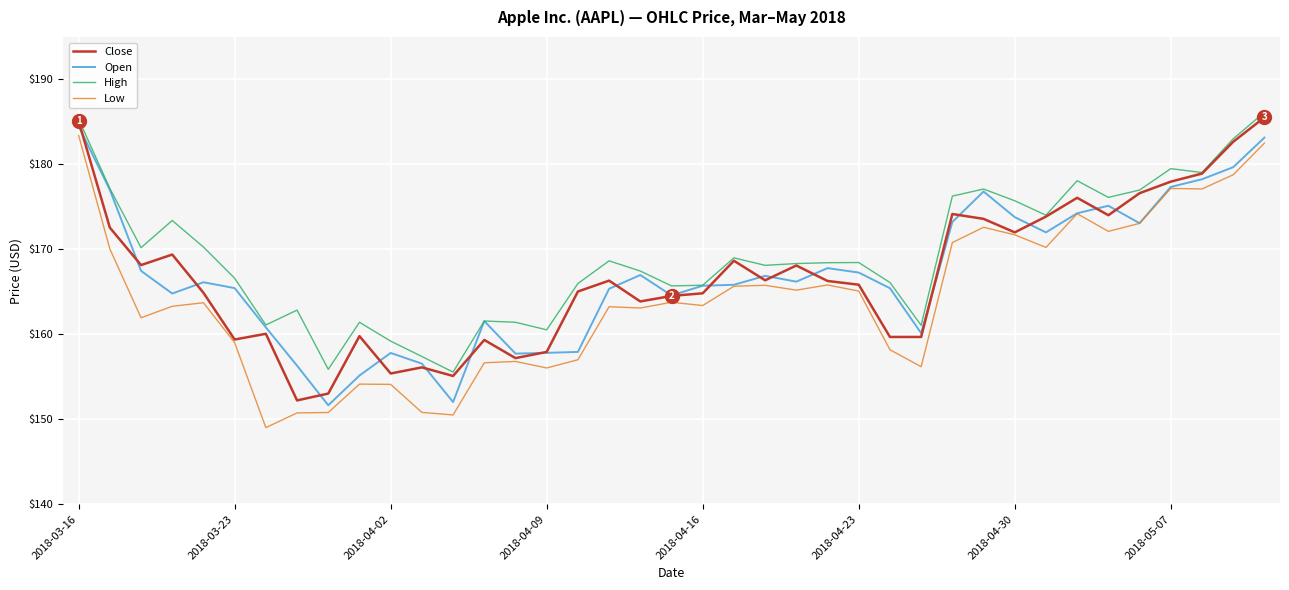

What is the sum of all High values?

6604.9